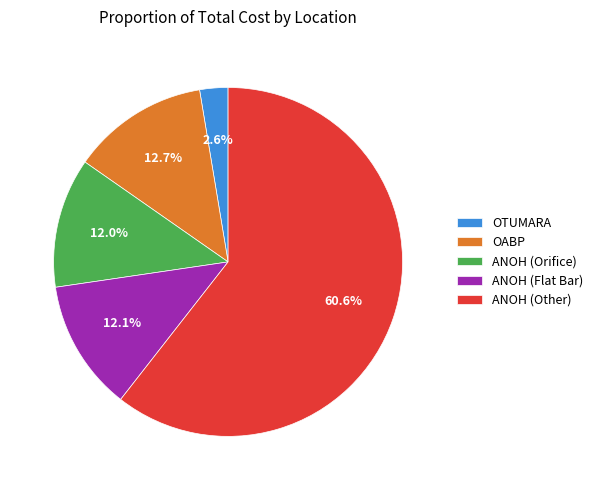

Combined, what portion of the pie is OTUMARA and ANOH (Flat Bar)?

14.7%